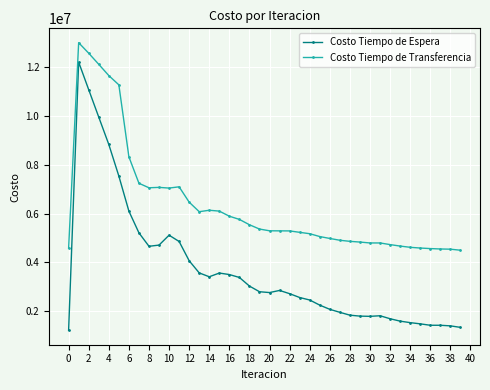

What is the difference between the second highest and minimum values in the Costo Tiempo de Transferencia series?

8064447.2